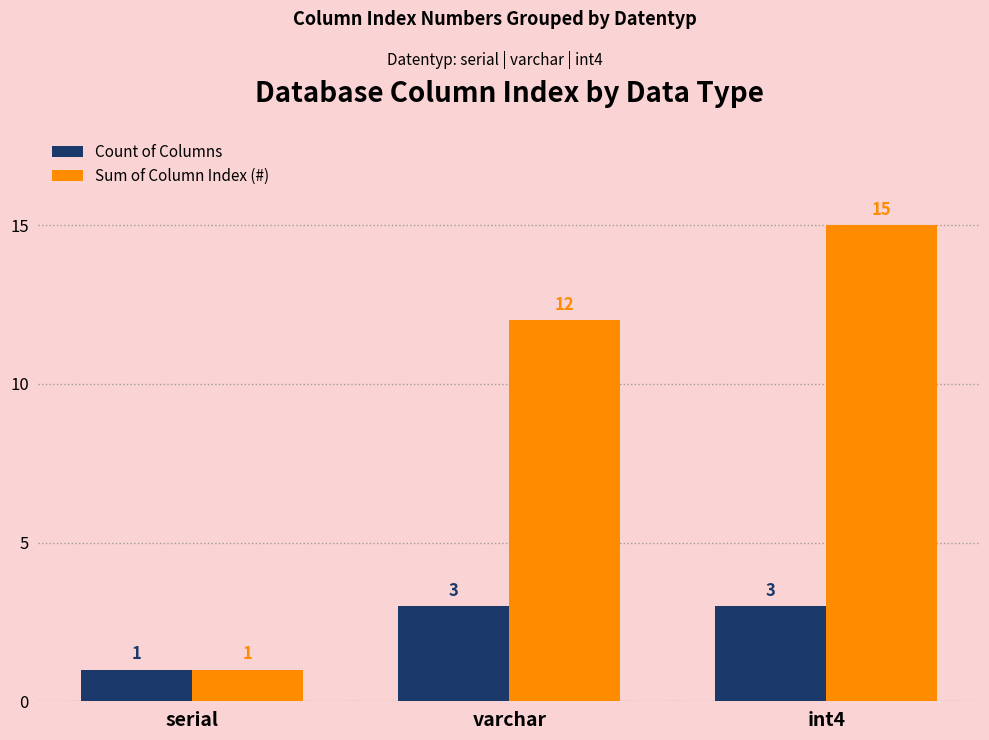

What is the value of the Sum of Column Index (#) bar at the 2nd from the left?

12